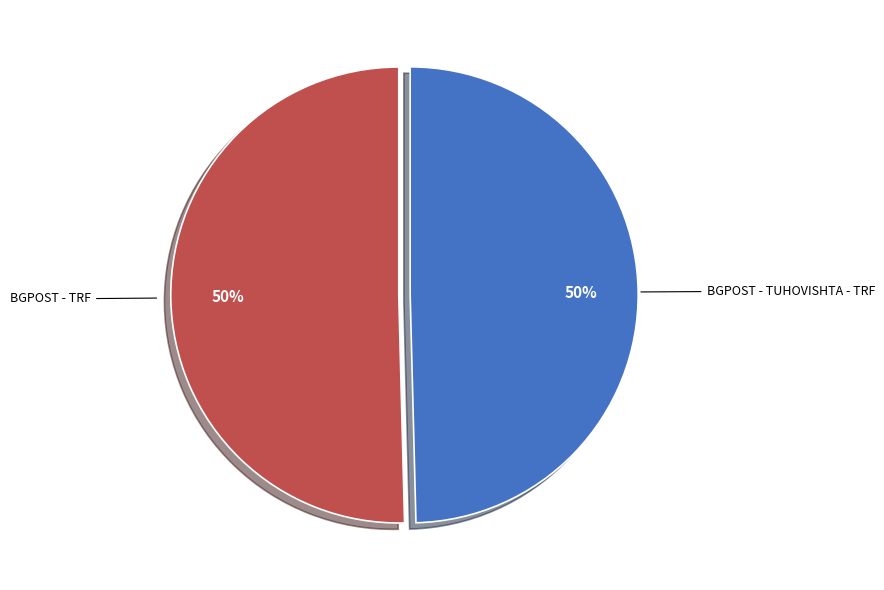

To the nearest percent, what is the average slice percentage?

50%